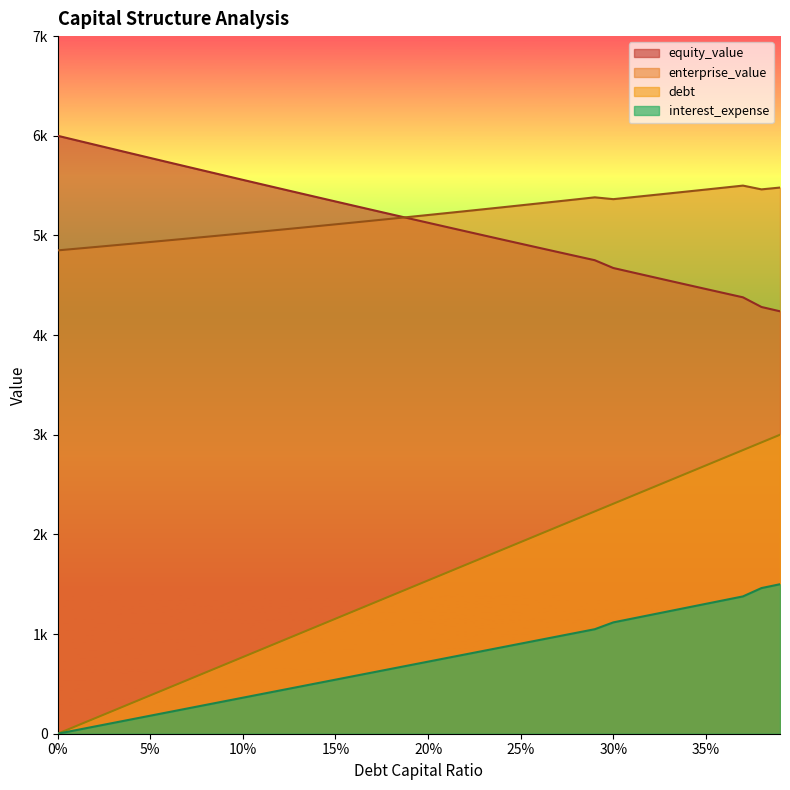

What are all the series names shown in the legend?

equity_value, enterprise_value, debt, interest_expense